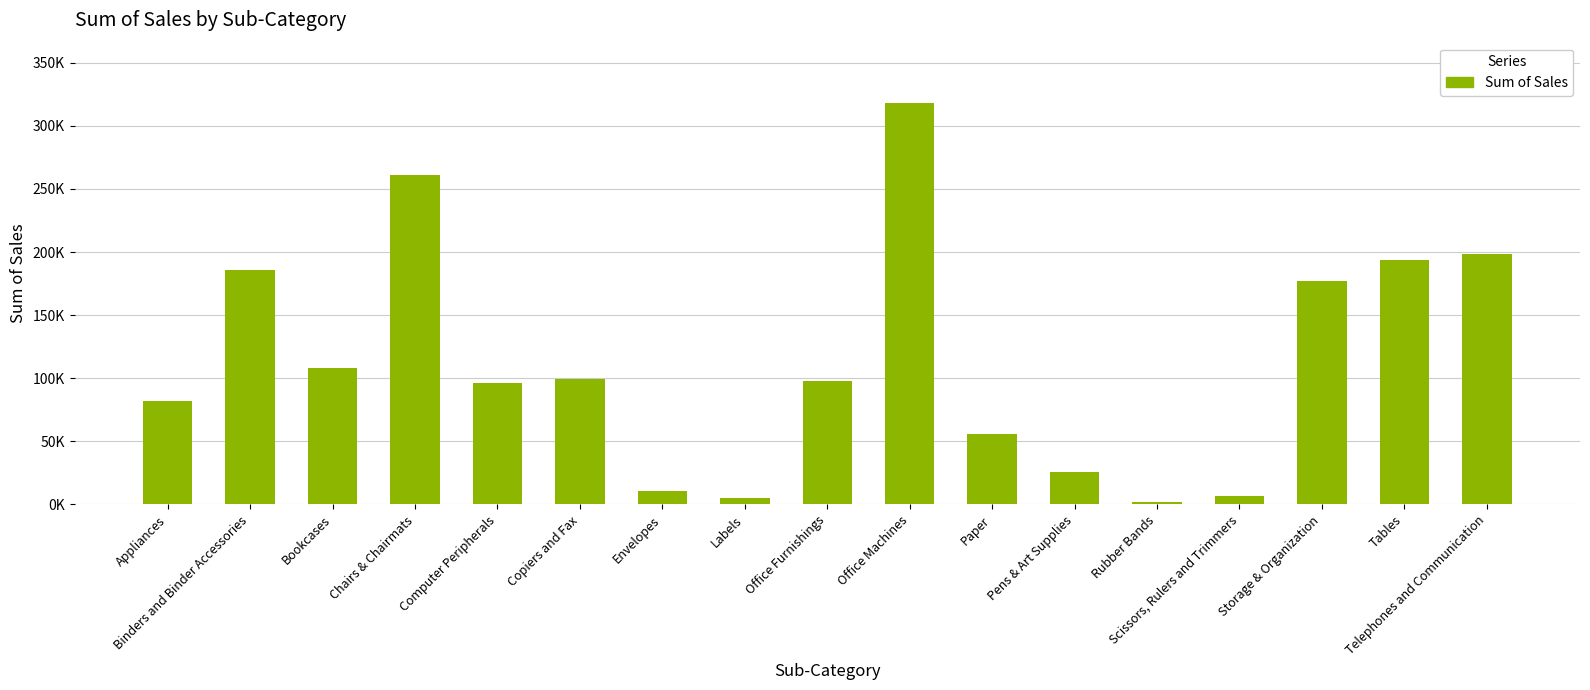

What is the smallest value displayed?

1789.4